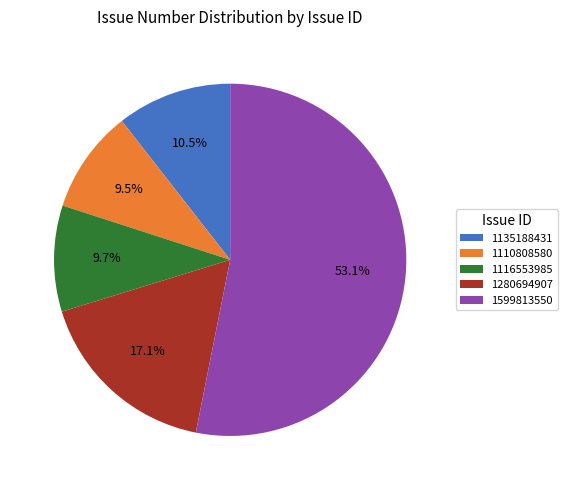

Which category accounts for the majority?

1599813550